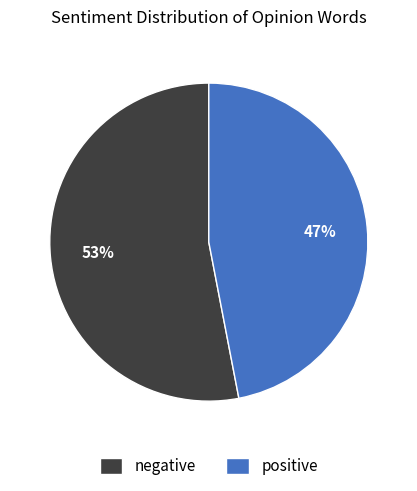

To the nearest percent, what portion does positive represent?

47%